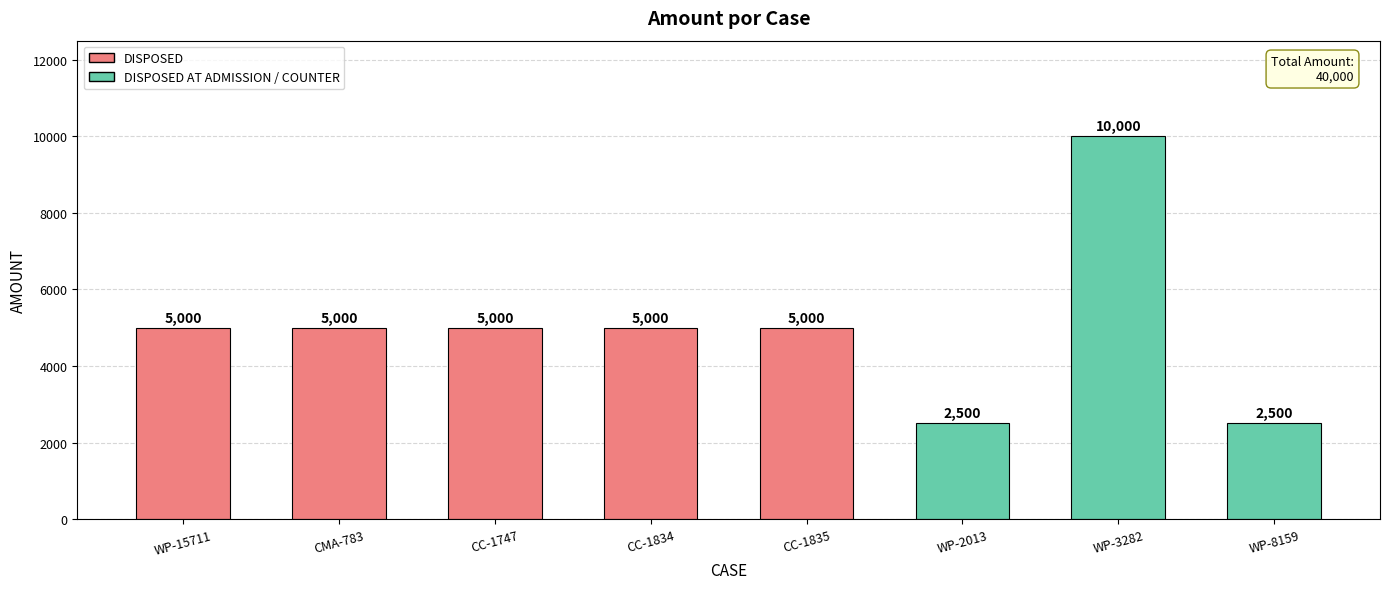

Are the bars grouped side by side (vs. stacked)?

No